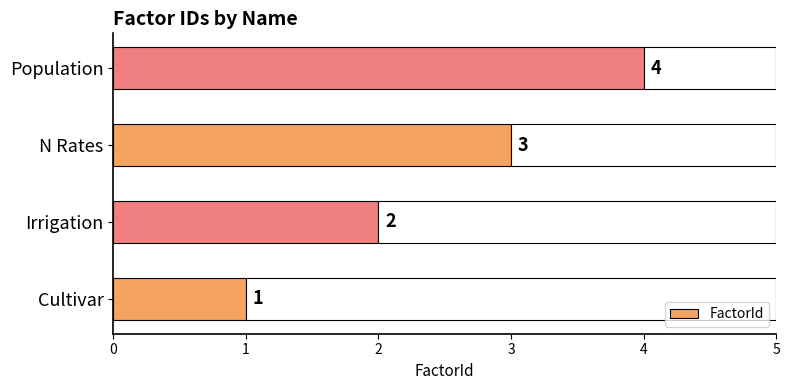

What is the change in value from Irrigation to Population?

+2